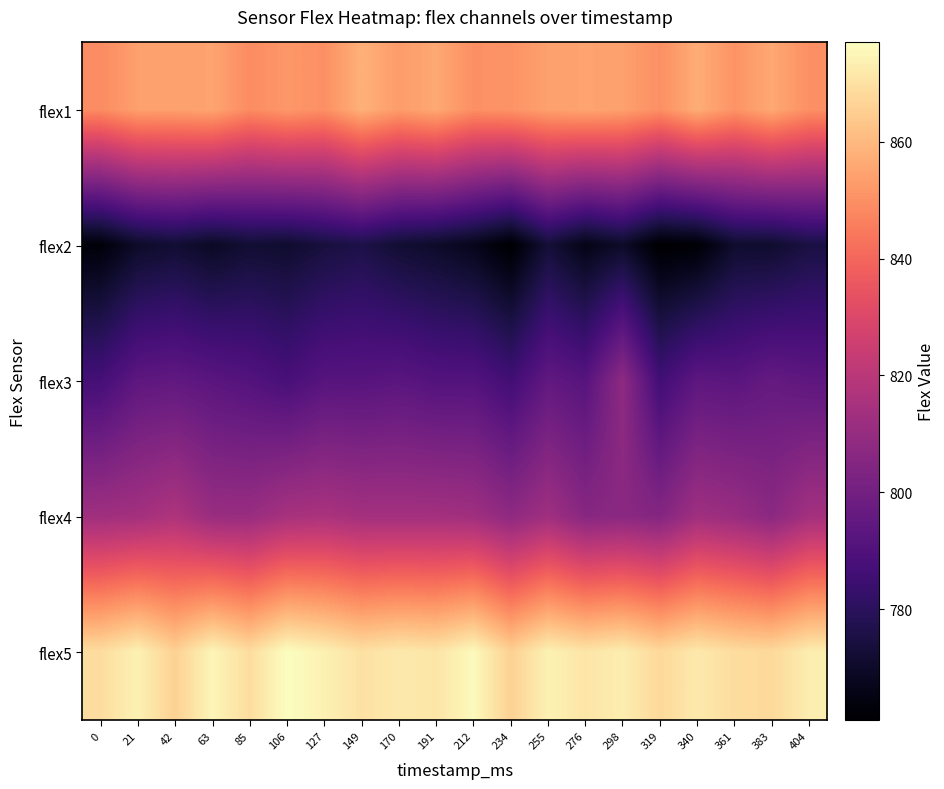

List the series in order of their peak value, lowest first.

flex2, flex3, flex4, flex1, flex5